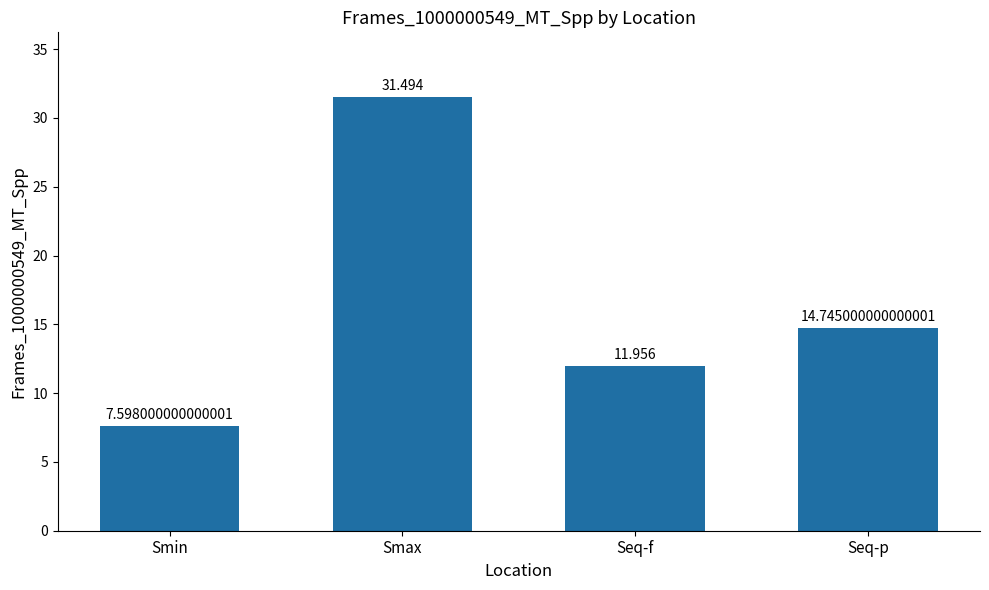

What is the change in value from Smin to Seq-f?

+4.4